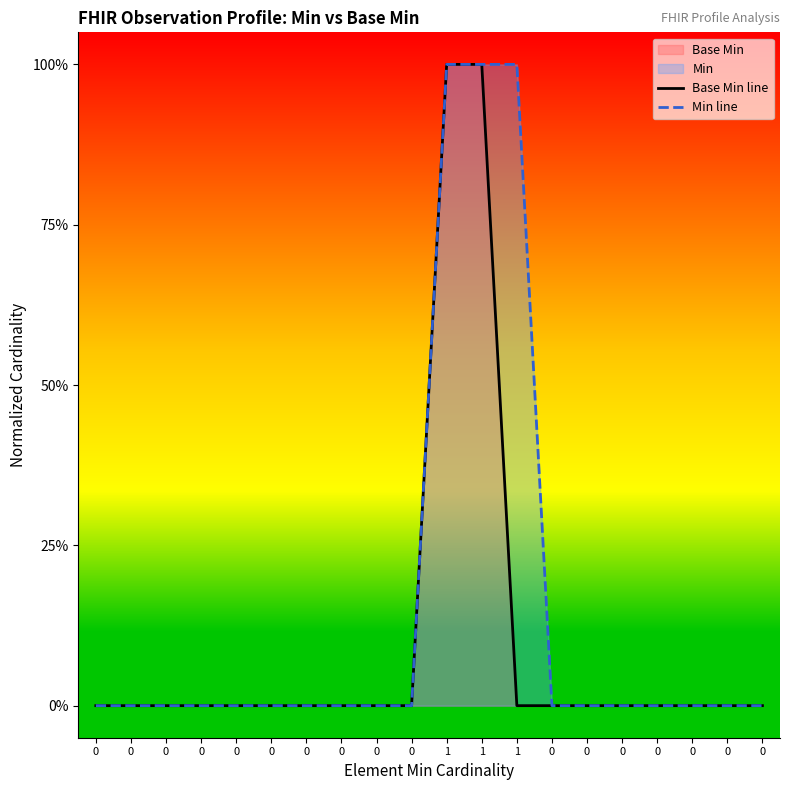

Is the value of Base Min line at 0 greater than the value of Min line at 0?

No